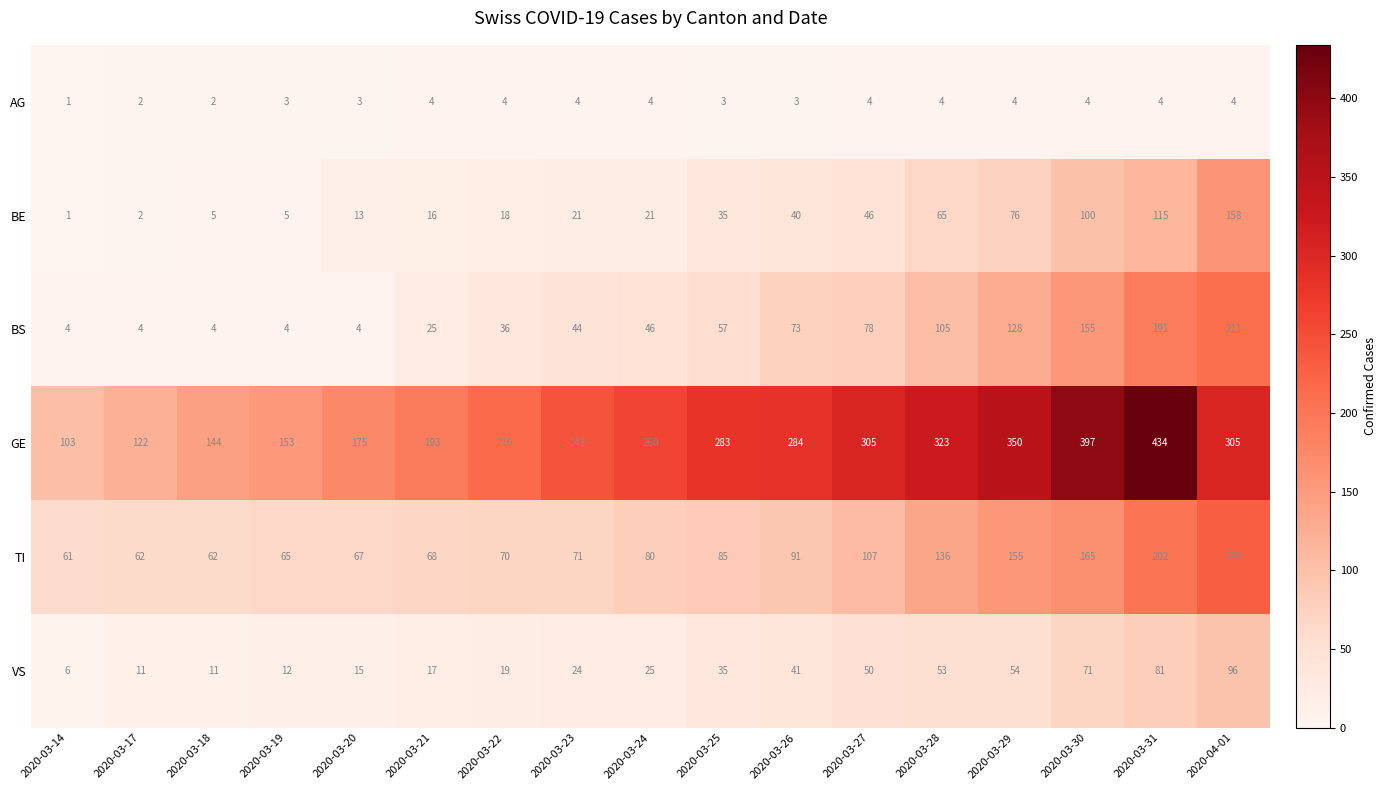

Which label corresponds to the largest value in the chart?

2020-03-31